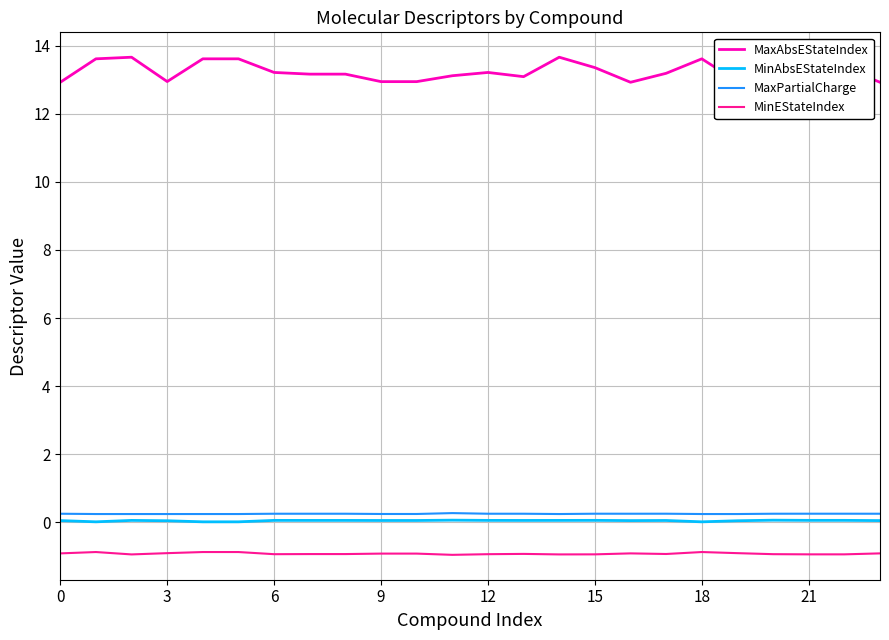

What is the minimum value for MinEStateIndex?

-1.0